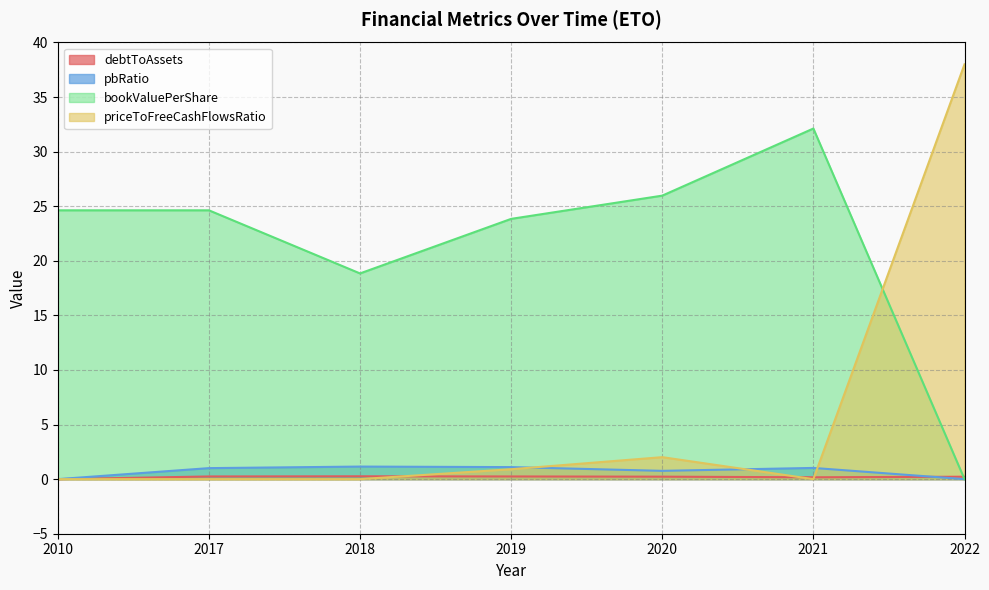

Which has a higher value, 2022 or 2019?

2019